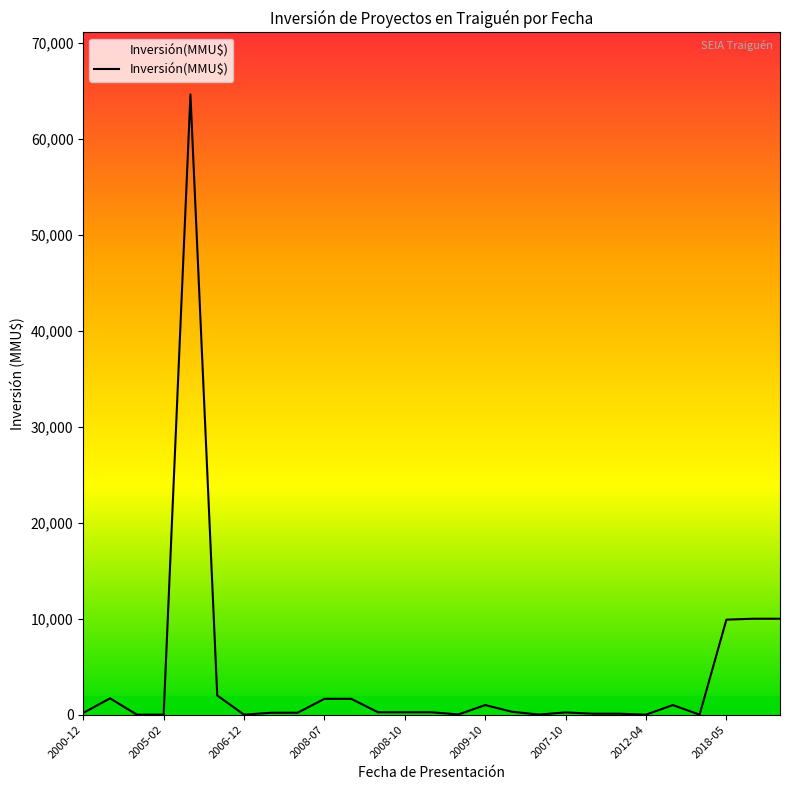

What is the greatest value displayed?

64655